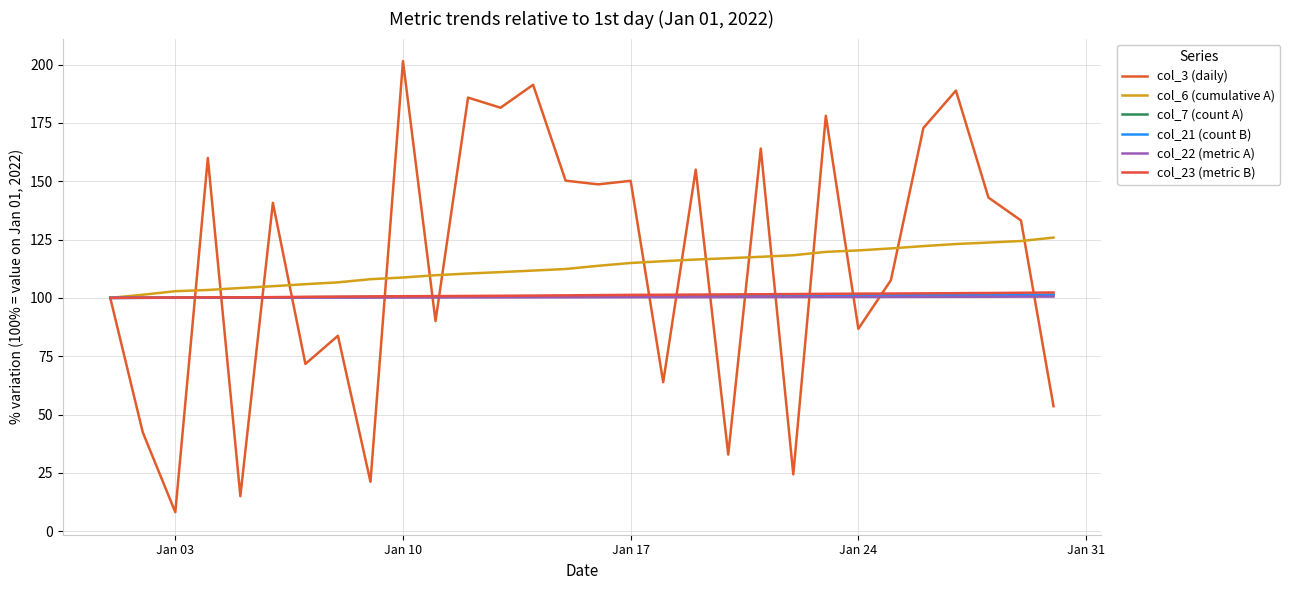

Which series has the largest total across all categories?

col_3 (daily)